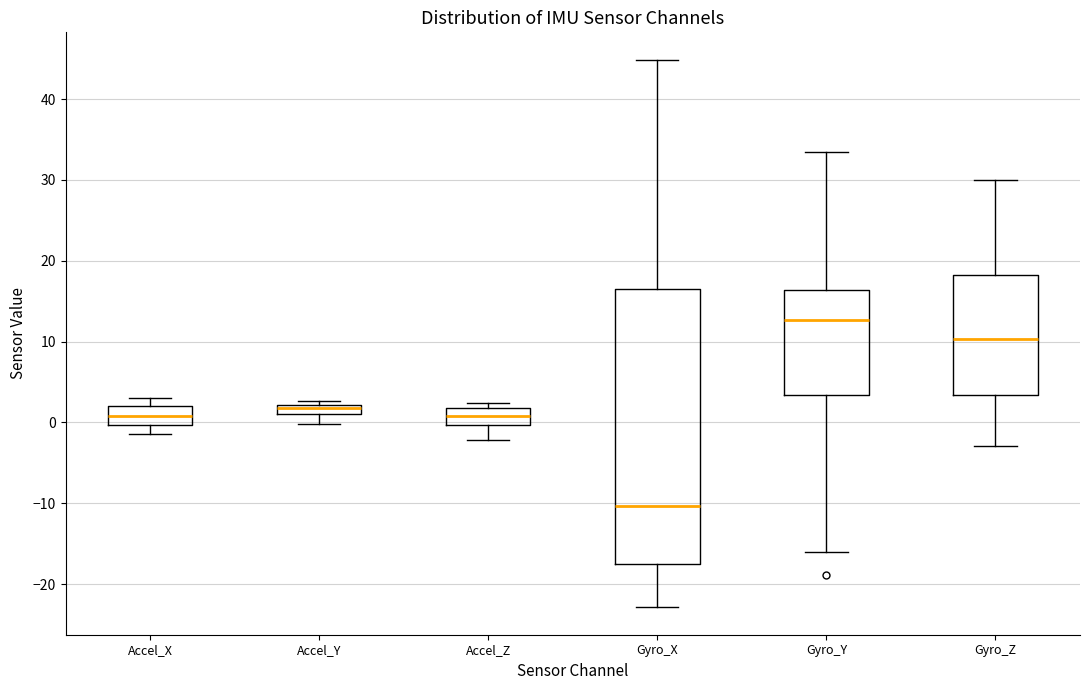

Where does the lower whisker of the box for Gyro_Z end on the y-axis? The values are not printed on the chart, so give them approximately, as read against the axis.

-3